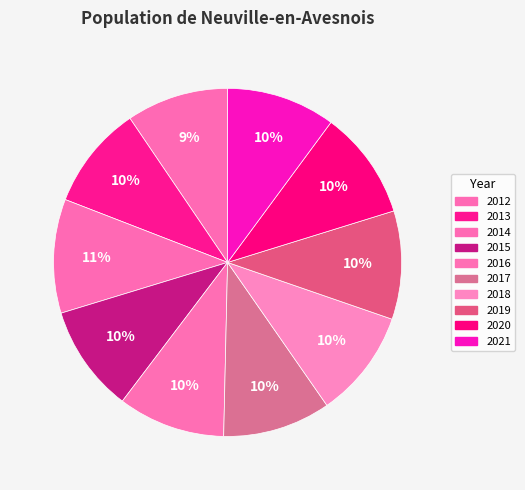

What percentage do 2012 and 2019 together represent?

19.6%